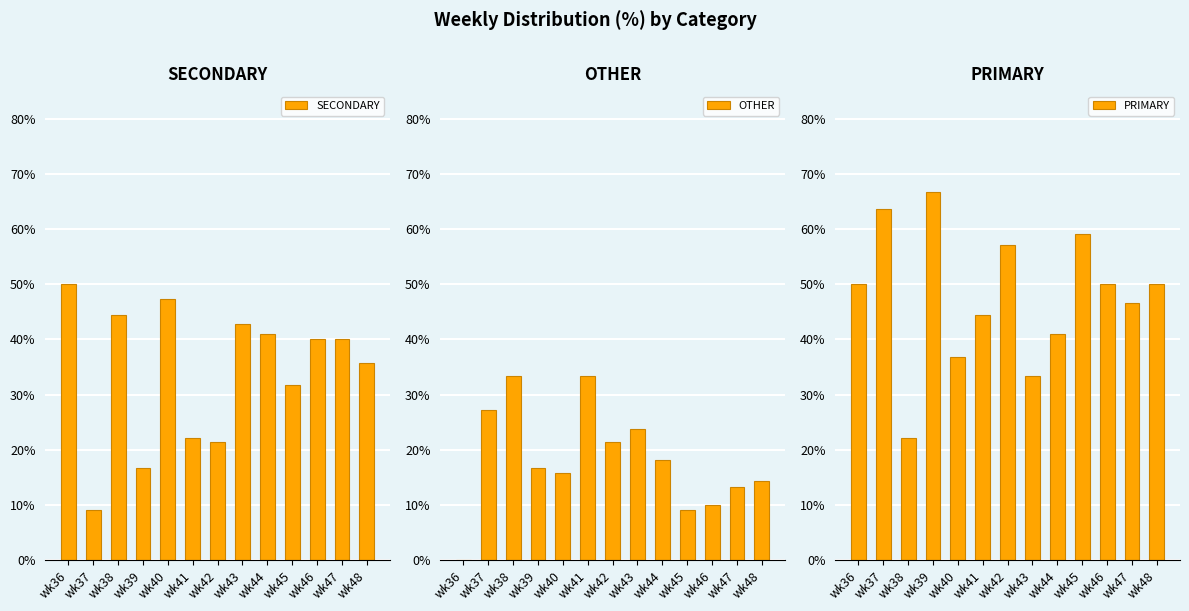

What is the difference between the maximum and minimum values in the PRIMARY series?

44.4